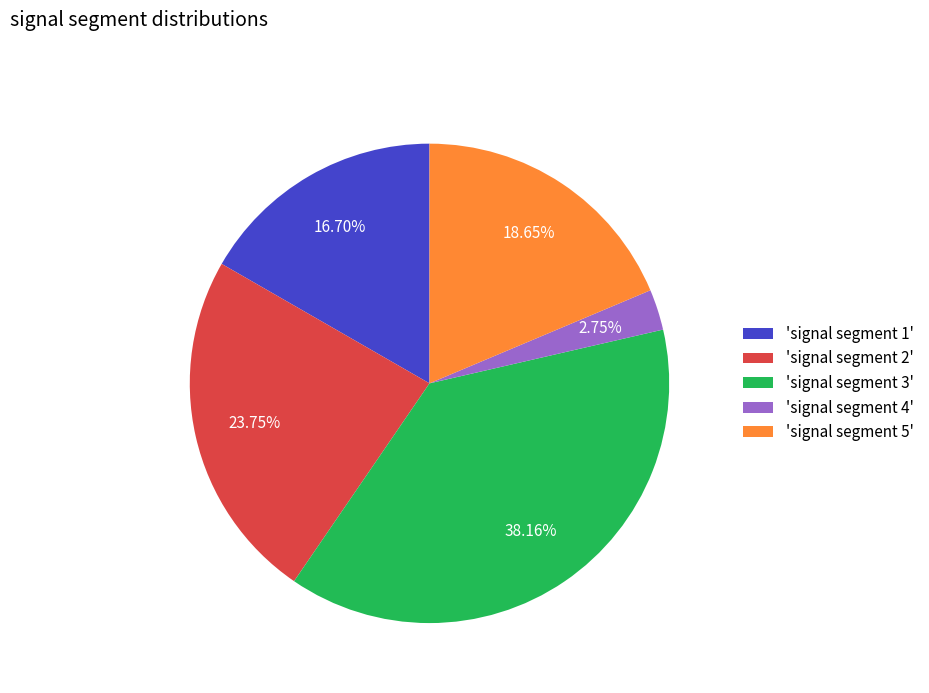

Which slice is the largest?

'signal segment 3'